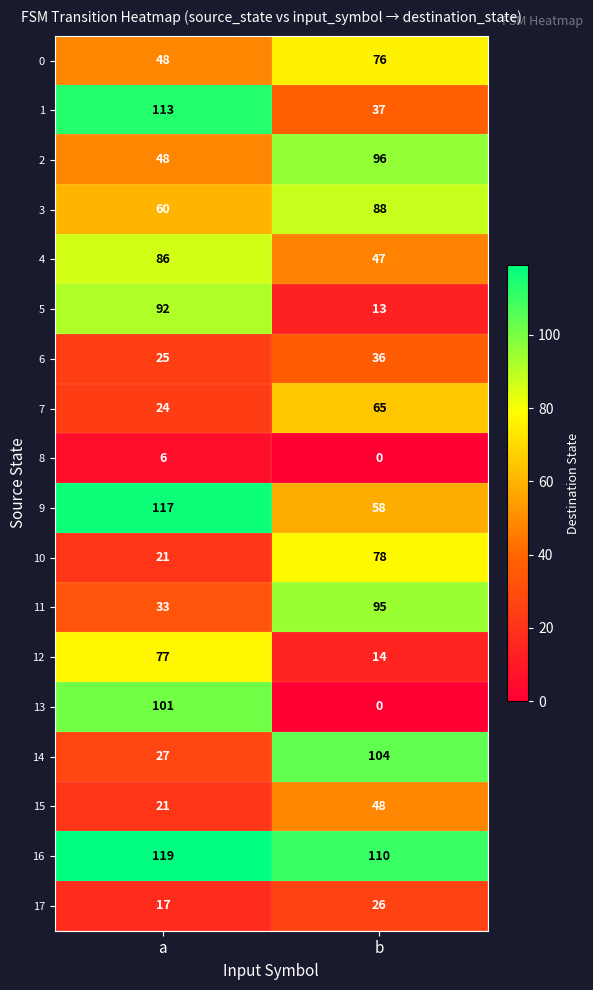

Which series has the largest range (max minus min)?

13